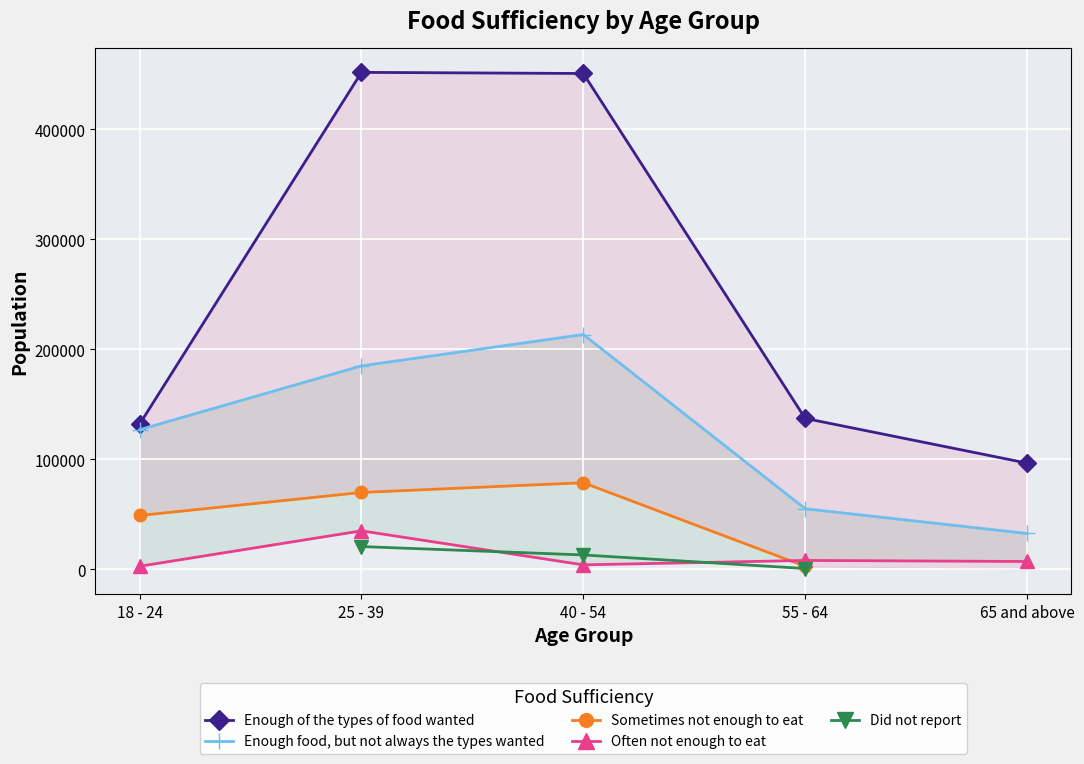

Between 65 and above and 40 - 54, which is larger?

40 - 54